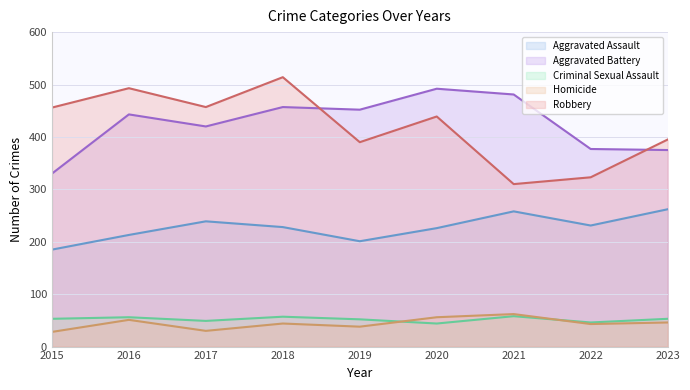

Which series has the widest spread of values?

Robbery